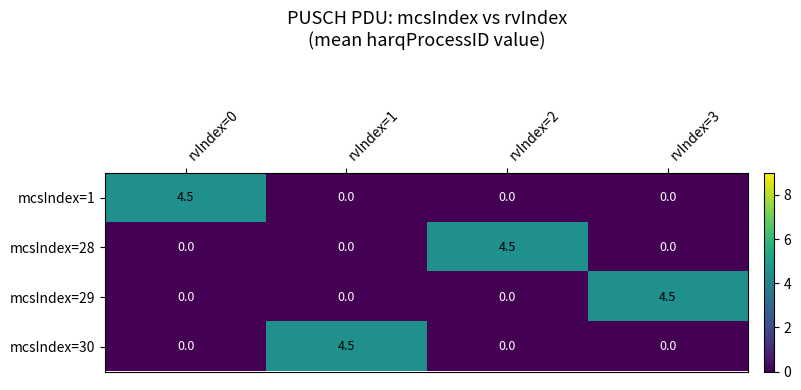

Count the mcsIndex=30 values in the range 0 to 4.

3